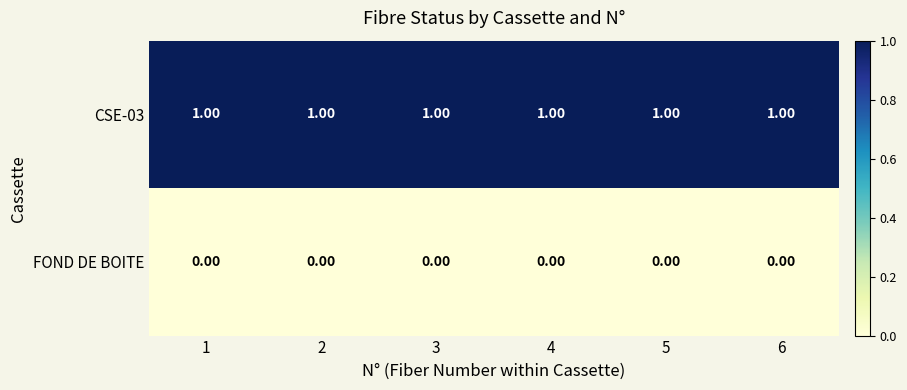

Is the value of FOND DE BOITE at 4 greater than the value of CSE-03 at 1?

No